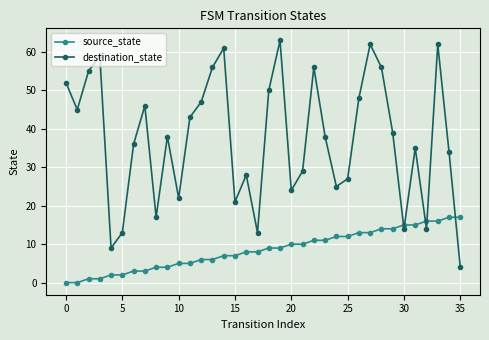

What is the difference between the maximum and minimum values in the destination_state series?

59